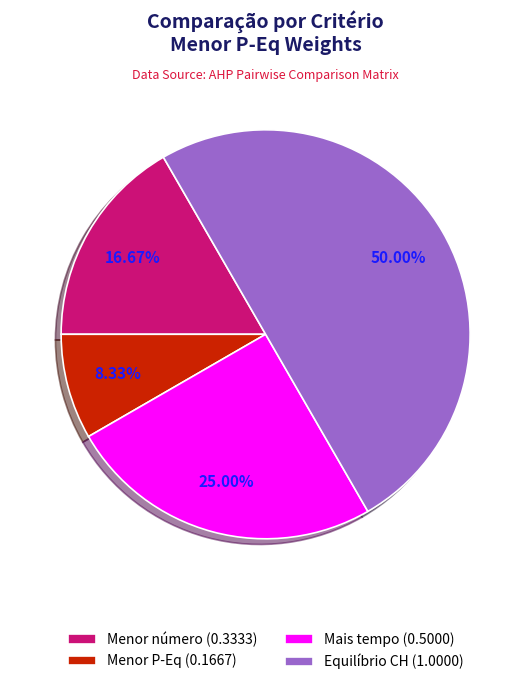

How many segments does this pie chart have?

4